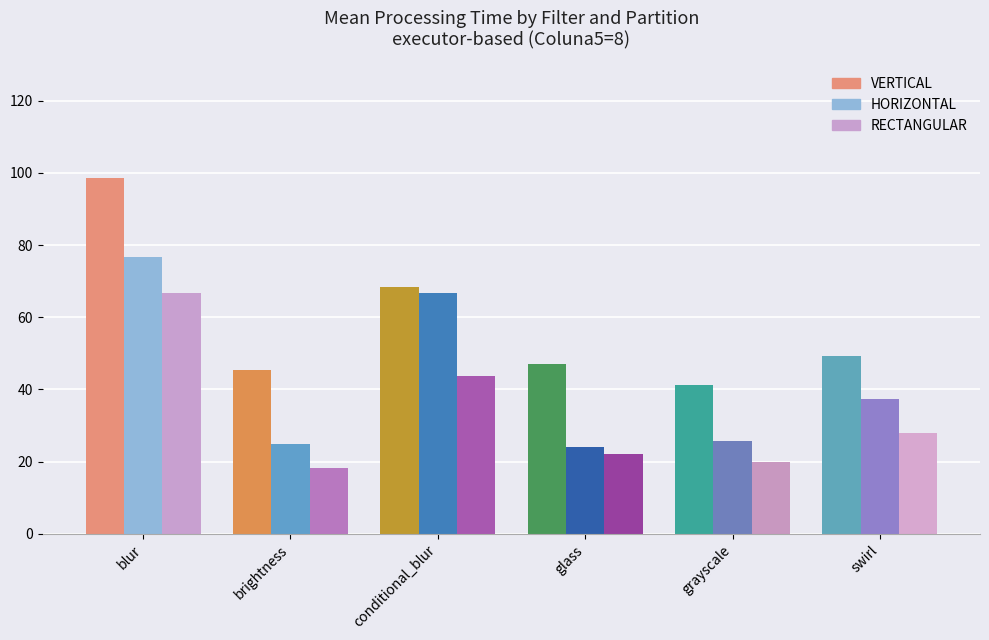

Are the bars grouped side by side (vs. stacked)?

Yes